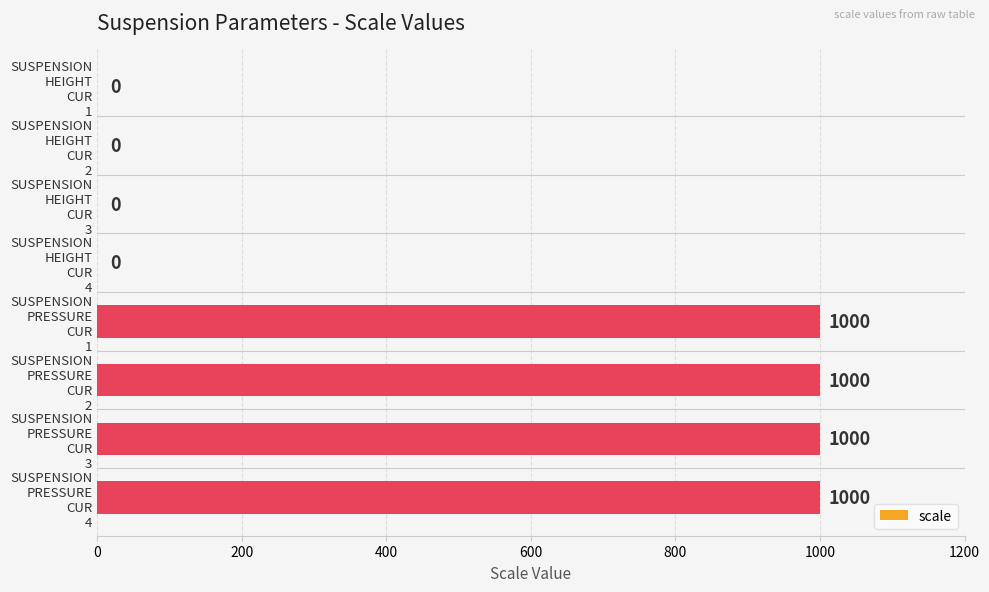

What is the sum of all values?

4000